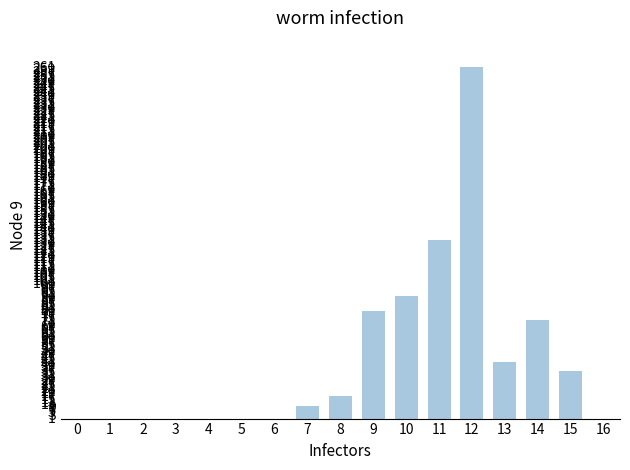

What is the sum of all values?

739